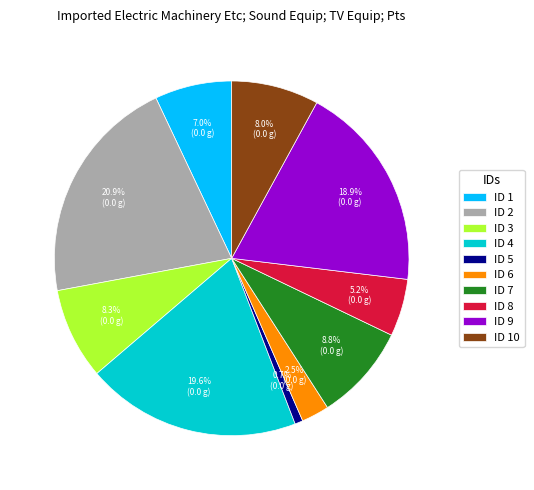

Count the number of slices in the pie.

10